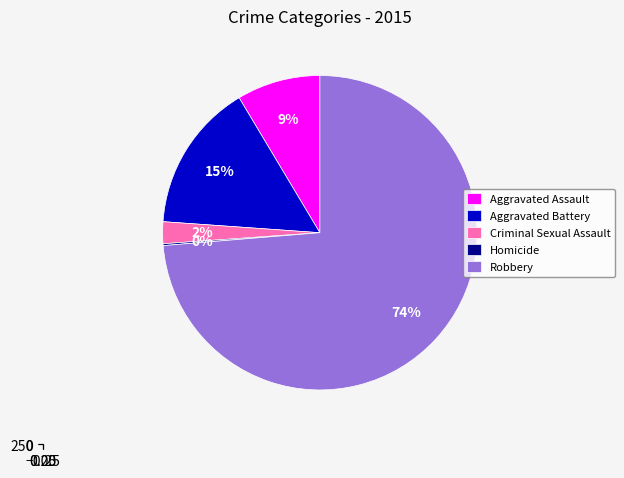

What is the change in value from Criminal Sexual Assault to Robbery?

+383